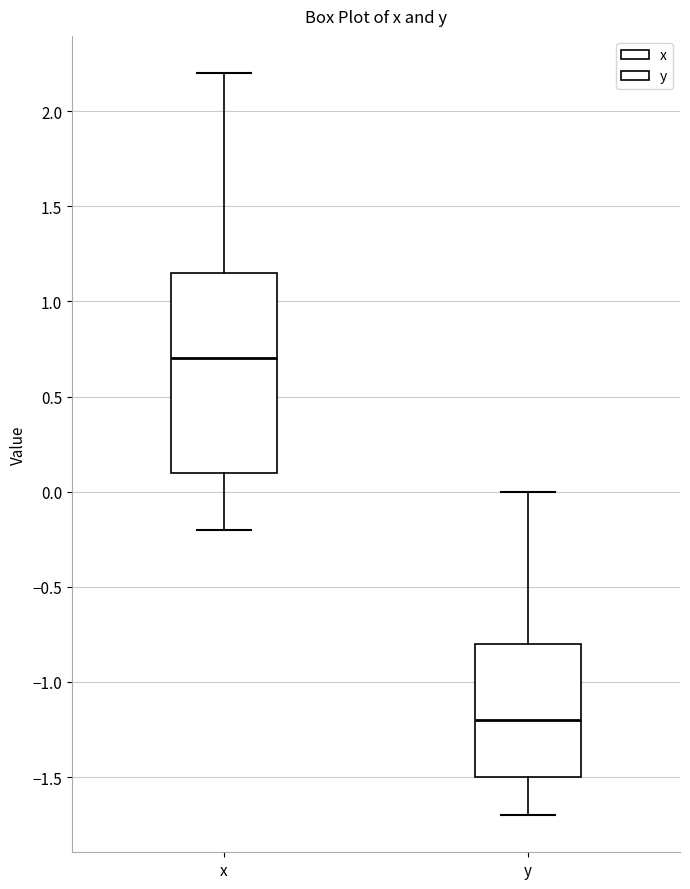

Which box has the highest median line?

x